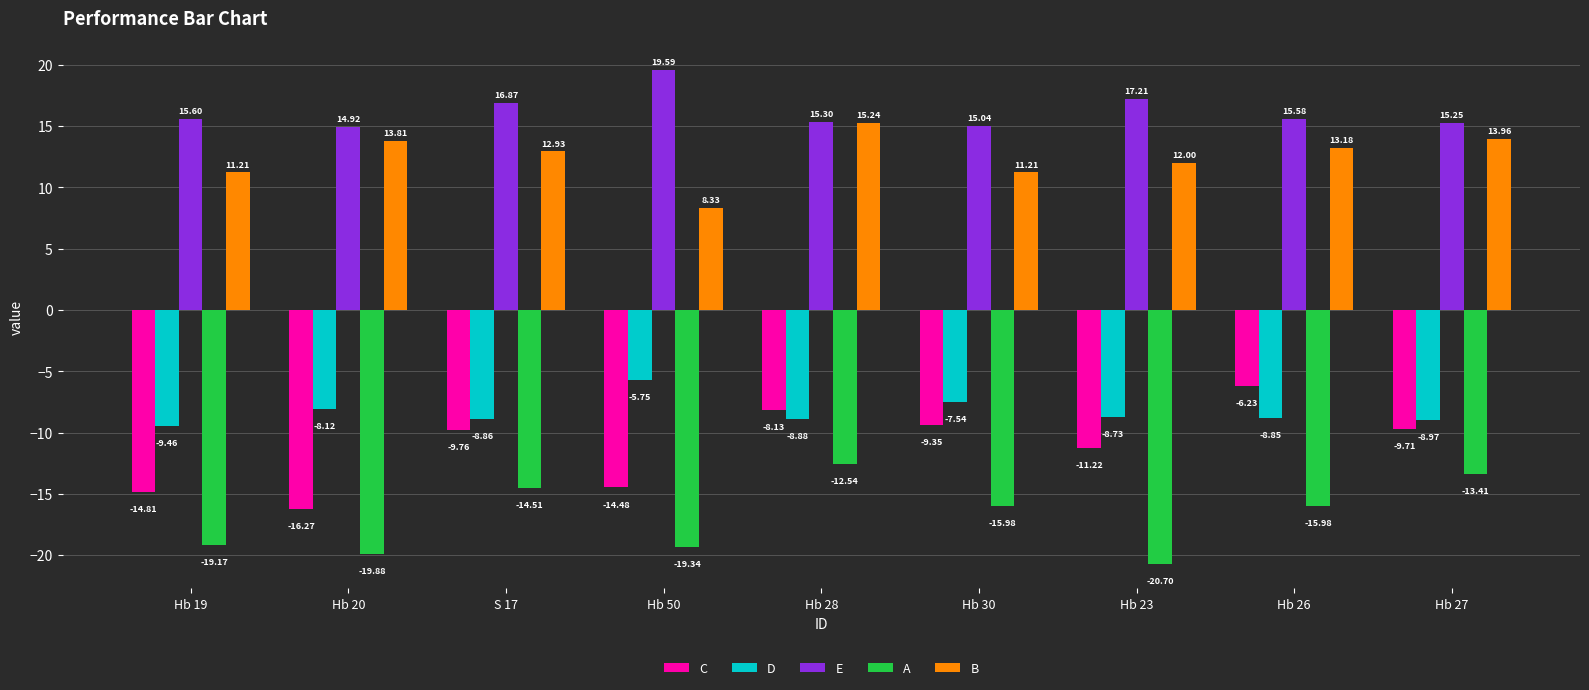

The C series shows -16.3 at Hb 20. True or false?

True